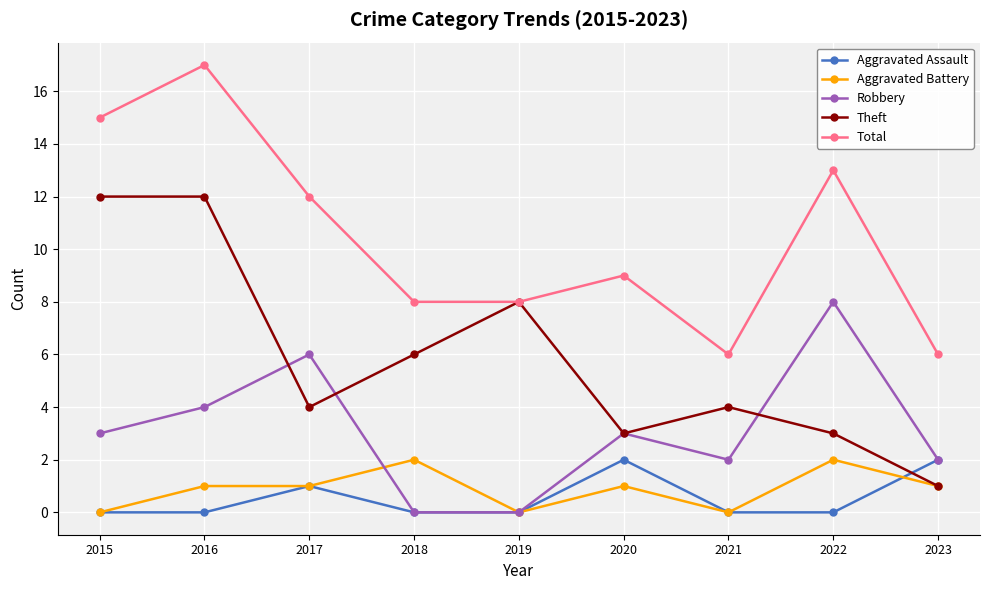

Reading left to right, list all the values displayed in this chart.

Aggravated Assault: 2015=0	2016=0	2017=1	2018=0	2019=0	2020=2	2021=0	2022=0	2023=2
Aggravated Battery: 2015=0	2016=1	2017=1	2018=2	2019=0	2020=1	2021=0	2022=2	2023=1
Robbery: 2015=3	2016=4	2017=6	2018=0	2019=0	2020=3	2021=2	2022=8	2023=2
Theft: 2015=12	2016=12	2017=4	2018=6	2019=8	2020=3	2021=4	2022=3	2023=1
Total: 2015=15	2016=17	2017=12	2018=8	2019=8	2020=9	2021=6	2022=13	2023=6